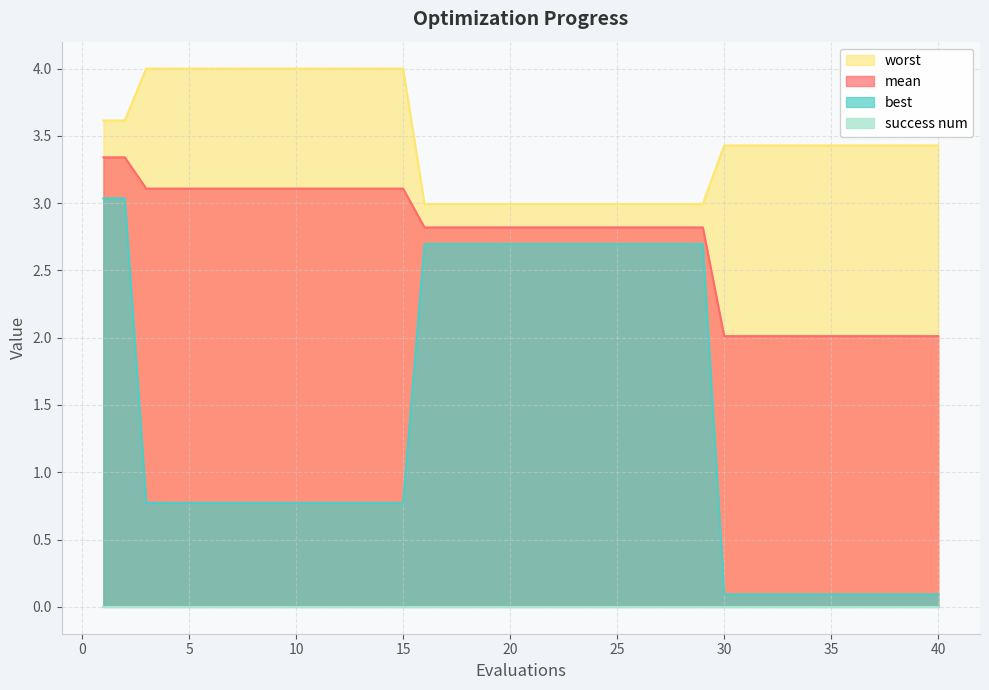

True or false: best has a value of 0.8 at 15.

True